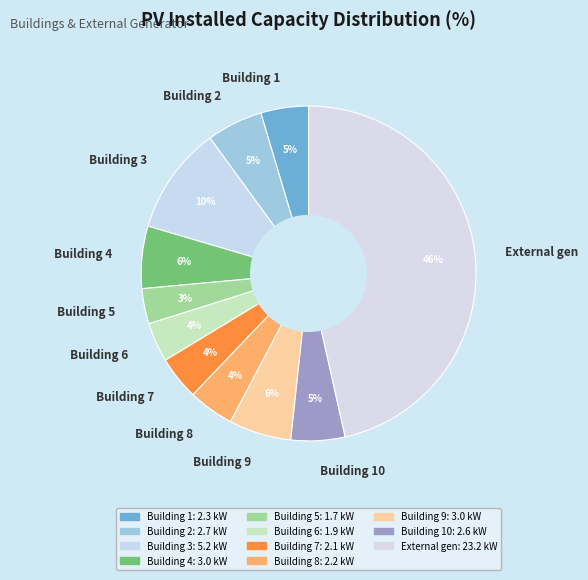

Which slice is the largest?

External gen